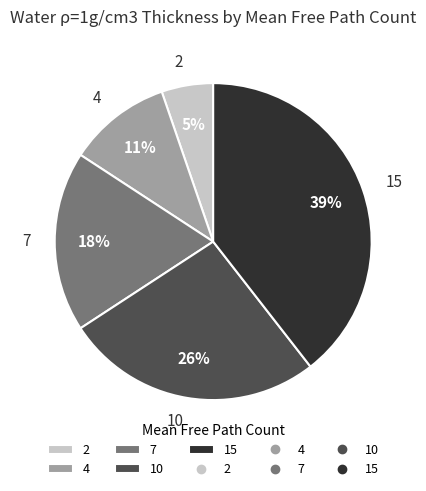

To the nearest percent, what is the difference between the largest and smallest slice percentages?

34%